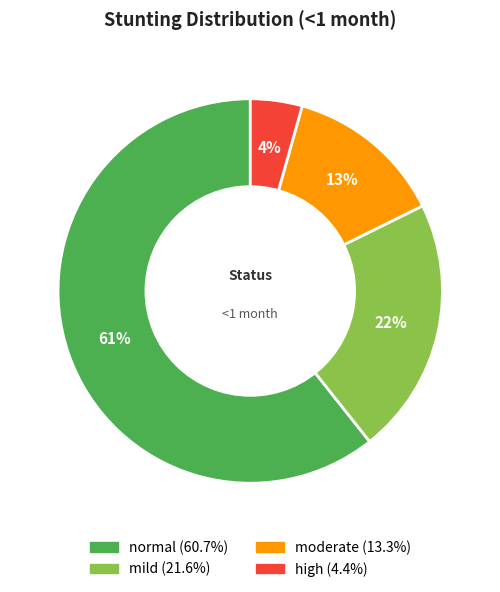

Which slice is the largest?

normal